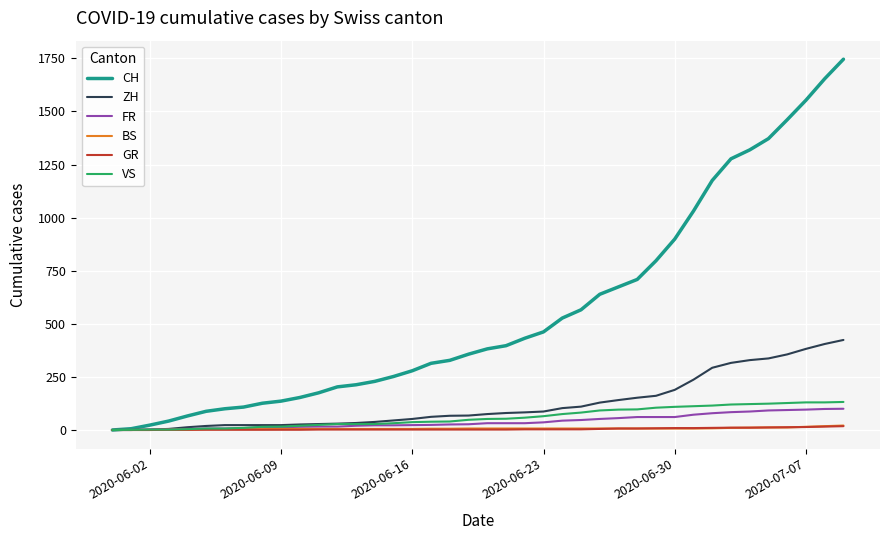

Which series has the largest range (max minus min)?

CH